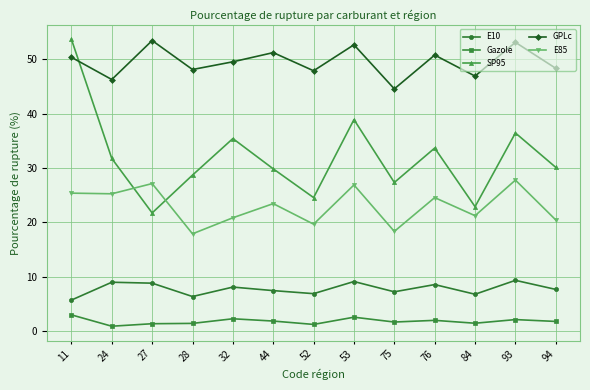

Where does the GPLc series first go above 49?

11